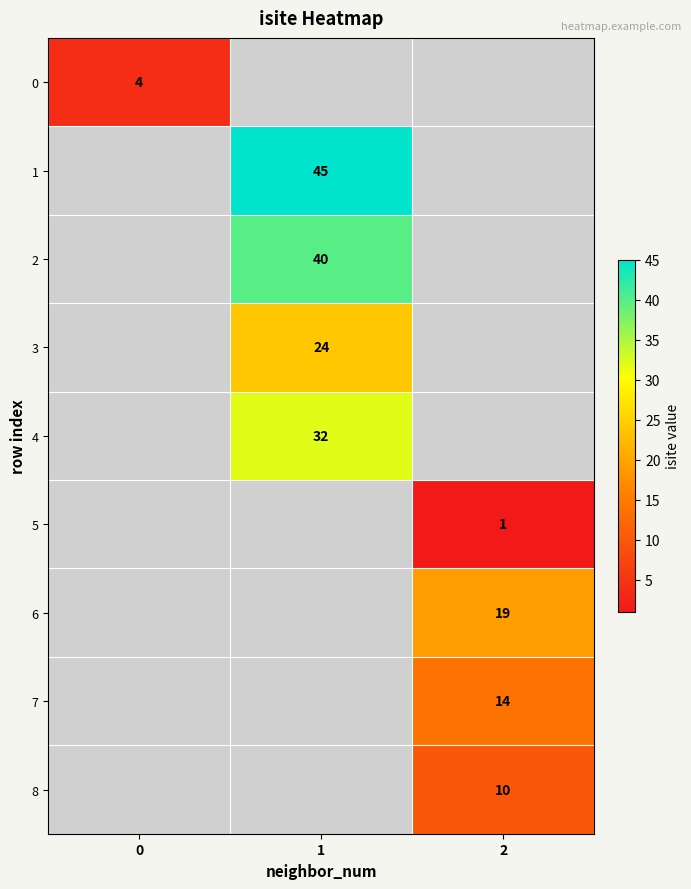

Between 2 and 1, which is larger?

1